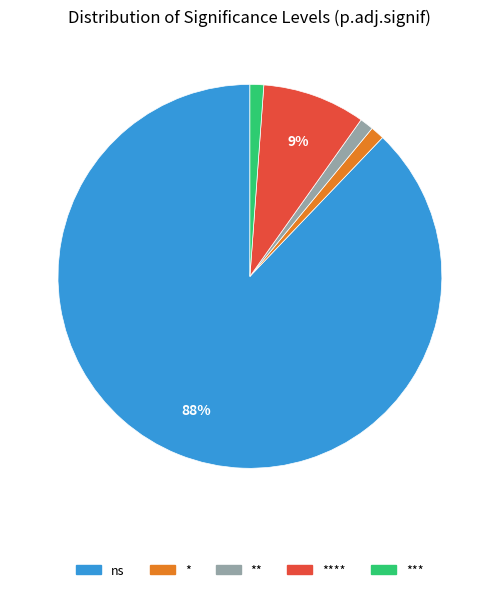

Is there a majority slice in this chart?

Yes